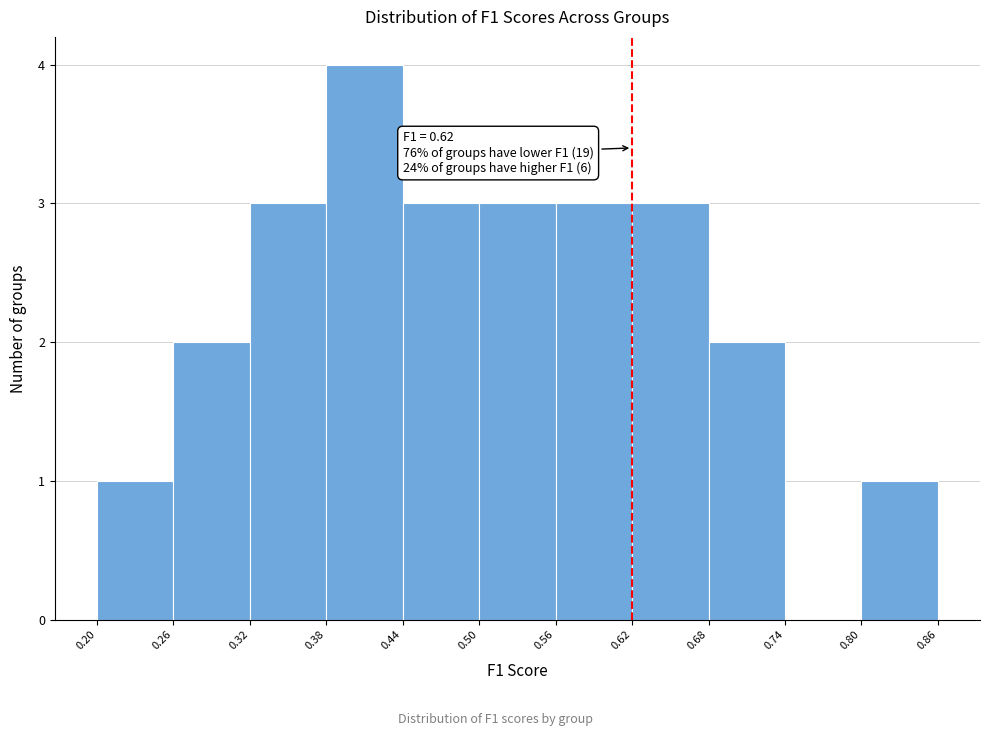

Over which range of the x-axis is the bar tallest?

0.38 to 0.44